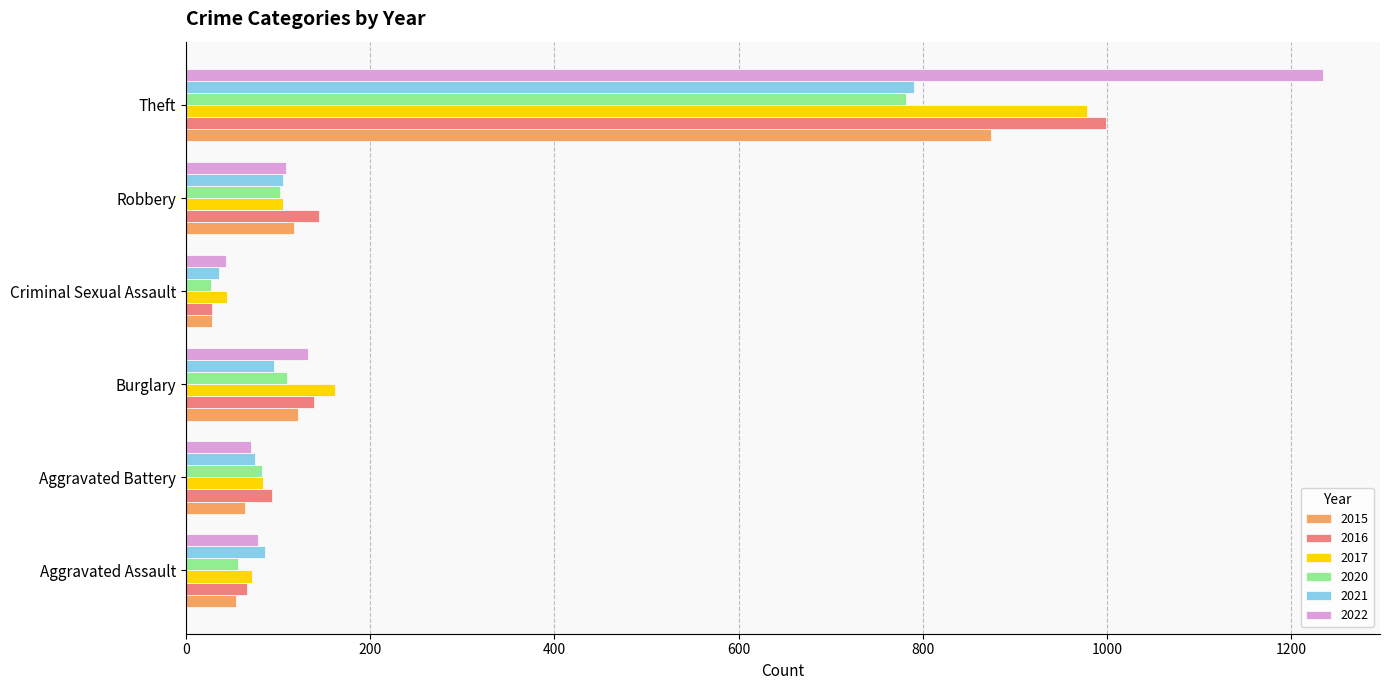

What is the sum of the 2015 values at Criminal Sexual Assault and Aggravated Battery?

92